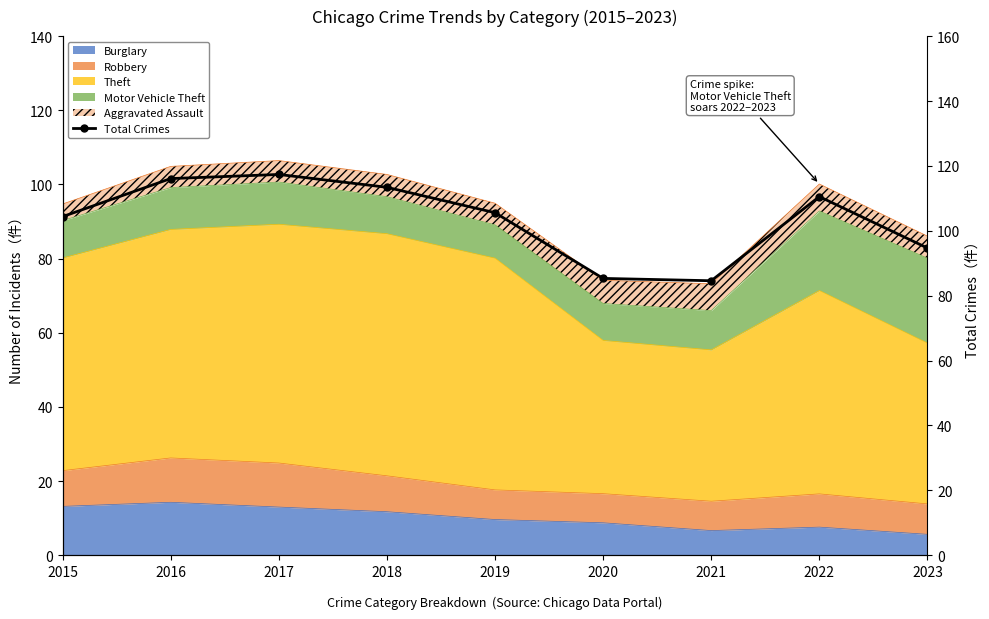

What is the value of the 9th point from the left?

94681